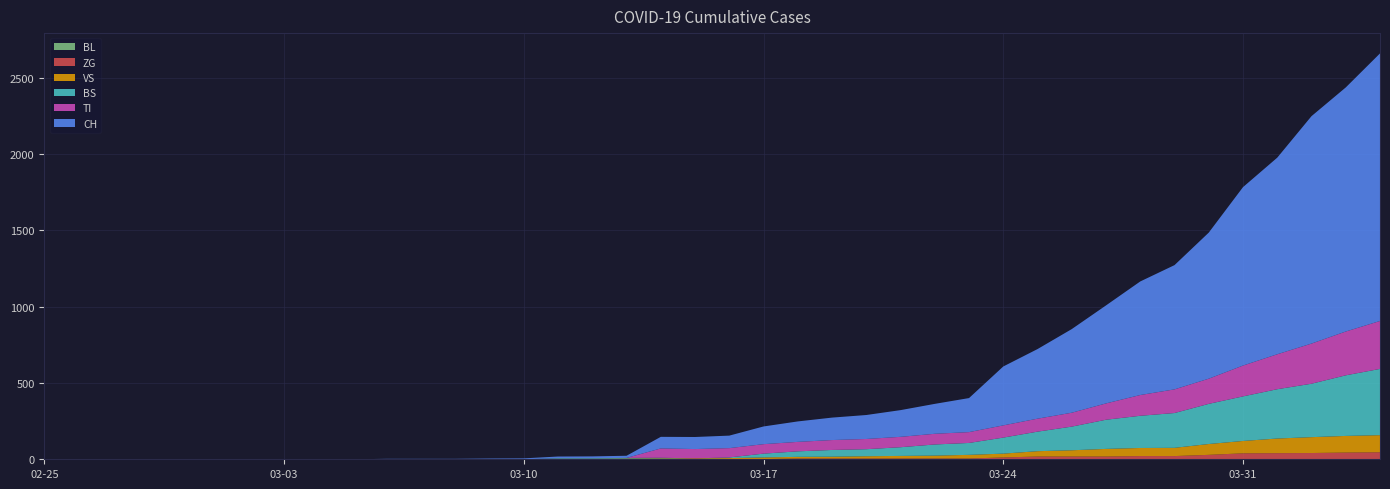

Reading left to right, list all the values displayed in this chart.

TI: 0	0	0	0	0	0	0	0	0	0	0	0	0	0	0	0	0	0	61	61	61	62	62	65	67	68	70	71	80	85	91	107	136	155	165	202	229	263	287	314
BS: 0	0	0	0	0	0	0	0	0	0	0	0	0	0	0	4	4	4	4	0	4	25	36	44	46	57	73	78	105	128	155	191	211	228	263	292	323	350	397	434
BL: 0	0	0	0	0	0	0	0	0	0	0	0	0	0	0	0	0	0	0	0	0	0	0	0	0	0	0	0	0	0	0	0	0	0	0	0	0	0	0	0
VS: 0	0	0	0	0	0	0	0	0	0	0	0	0	0	0	3	3	5	6	6	8	11	11	12	15	17	19	24	25	35	41	50	53	54	71	81	96	104	109	112
ZG: 0	0	0	0	0	0	0	0	0	0	0	0	0	0	0	0	0	0	0	0	0	1	5	5	5	5	5	5	12	18	18	18	21	21	29	39	40	41	44	46
CH: 0	0	0	0	0	0	0	0	0	0	3	3	3	5	6	11	12	14	76	79	82	116	134	147	157	175	196	223	386	456	548	642	744	814	957	1169	1288	1490	1599	1753